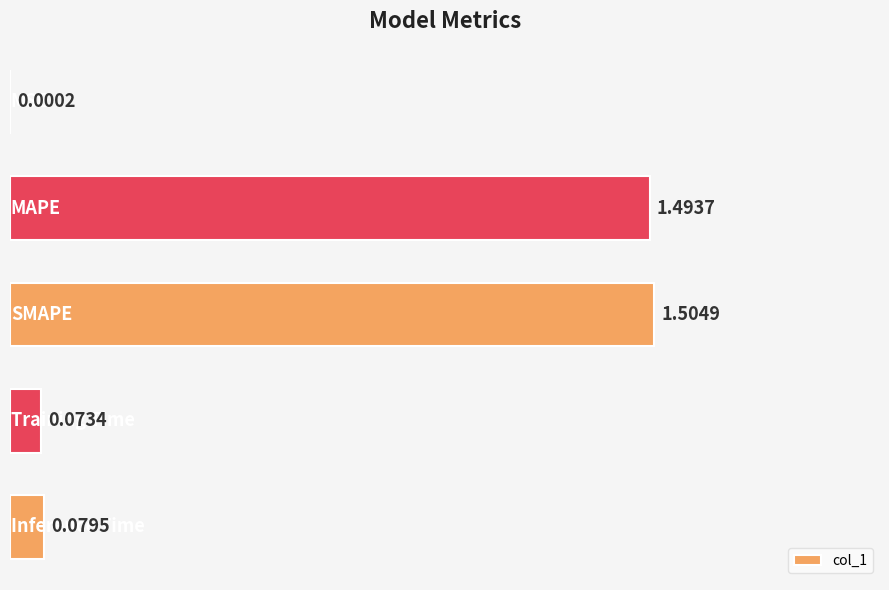

What is the sum of all values?

3.2